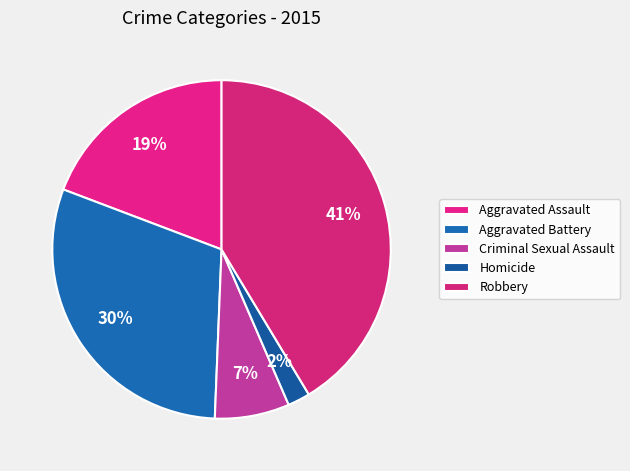

Count the number of slices in the pie.

5